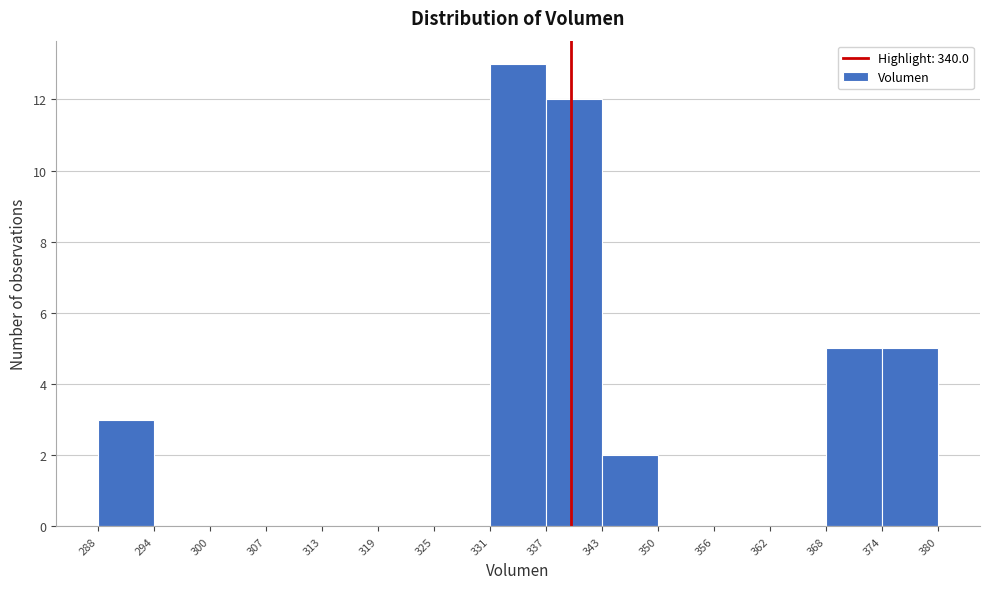

Which range on the x-axis has the tallest bar?

331 to 337